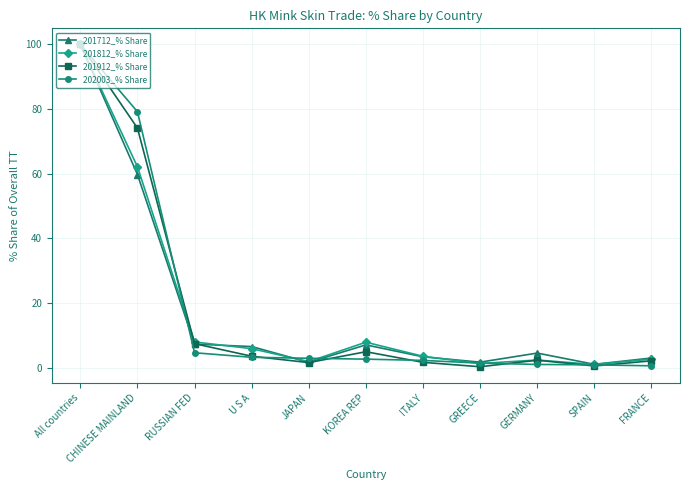

What is the average value of the 202003_% Share series?

18.0